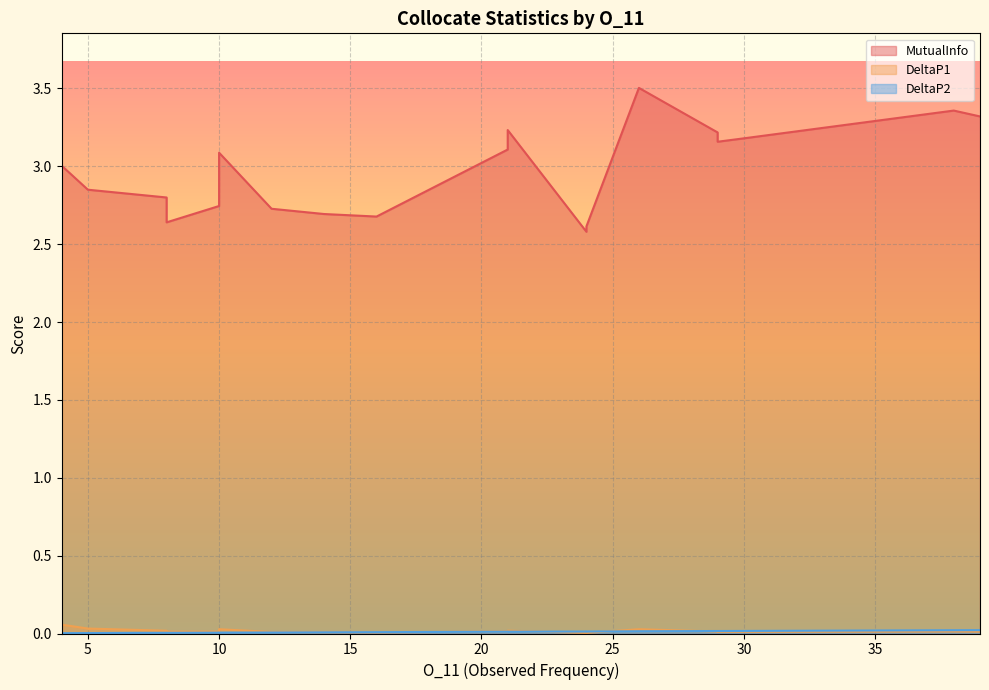

What is the difference between the MutualInfo values at 24 and 21?

0.5